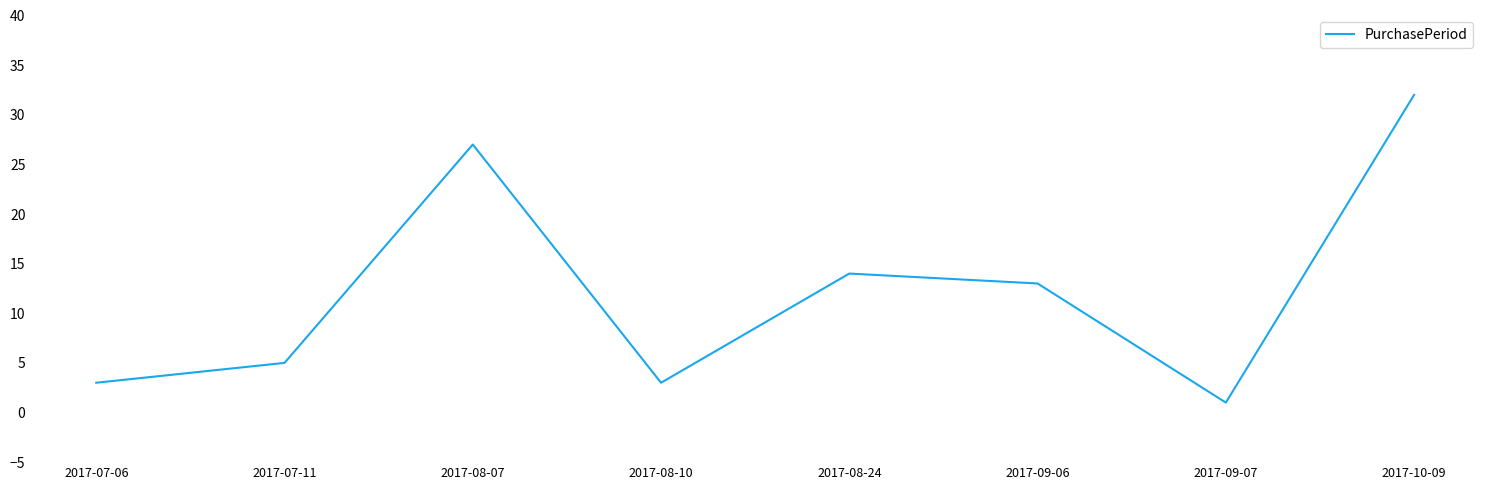

The chart shows a value of 3 at 2017-08-10. True or false?

True